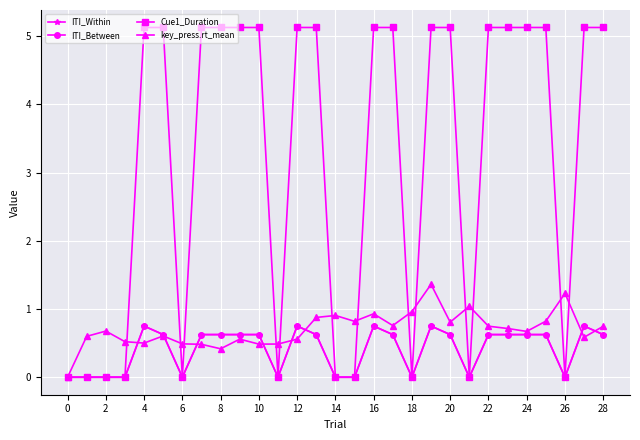

Reading right to left, transcribe all the data shown in this chart.

ITI_Within: 0.6	0.8	0.0	0.6	0.6	0.6	0.6	0.0	0.6	0.8	0.0	0.6	0.8	0.0	0.0	0.6	0.8	0.0	0.6	0.6	0.6	0.6	0.0	0.6	0.8	0.0	0.0	0.0	0.0
ITI_Between: 0.6	0.8	0.0	0.6	0.6	0.6	0.6	0.0	0.6	0.8	0.0	0.6	0.8	0.0	0.0	0.6	0.8	0.0	0.6	0.6	0.6	0.6	0.0	0.6	0.8	0.0	0.0	0.0	0.0
Cue1_Duration: 5.1	5.1	0.0	5.1	5.1	5.1	5.1	0.0	5.1	5.1	0.0	5.1	5.1	0.0	0.0	5.1	5.1	0.0	5.1	5.1	5.1	5.1	0.0	5.1	5.1	0.0	0.0	0.0	0.0
key_press.rt_mean: 0.7	0.6	1.2	0.8	0.7	0.7	0.7	1.0	0.8	1.4	1.0	0.8	0.9	0.8	0.9	0.9	0.6	0.5	0.5	0.6	0.4	0.5	0.5	0.6	0.5	0.5	0.7	0.6	0.0